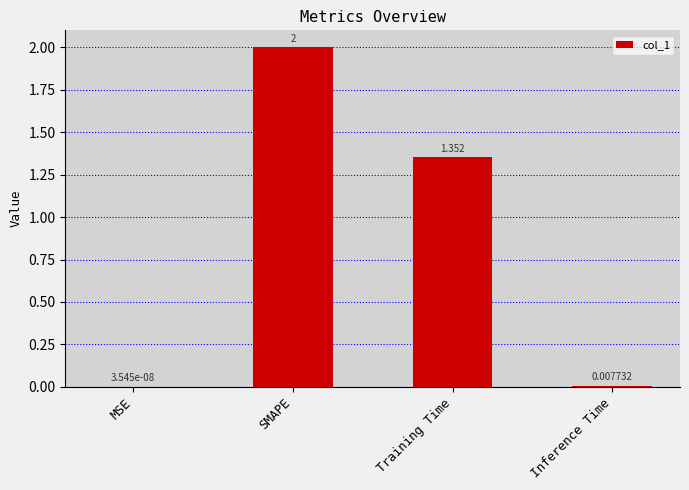

Which category has the highest value across all series?

SMAPE